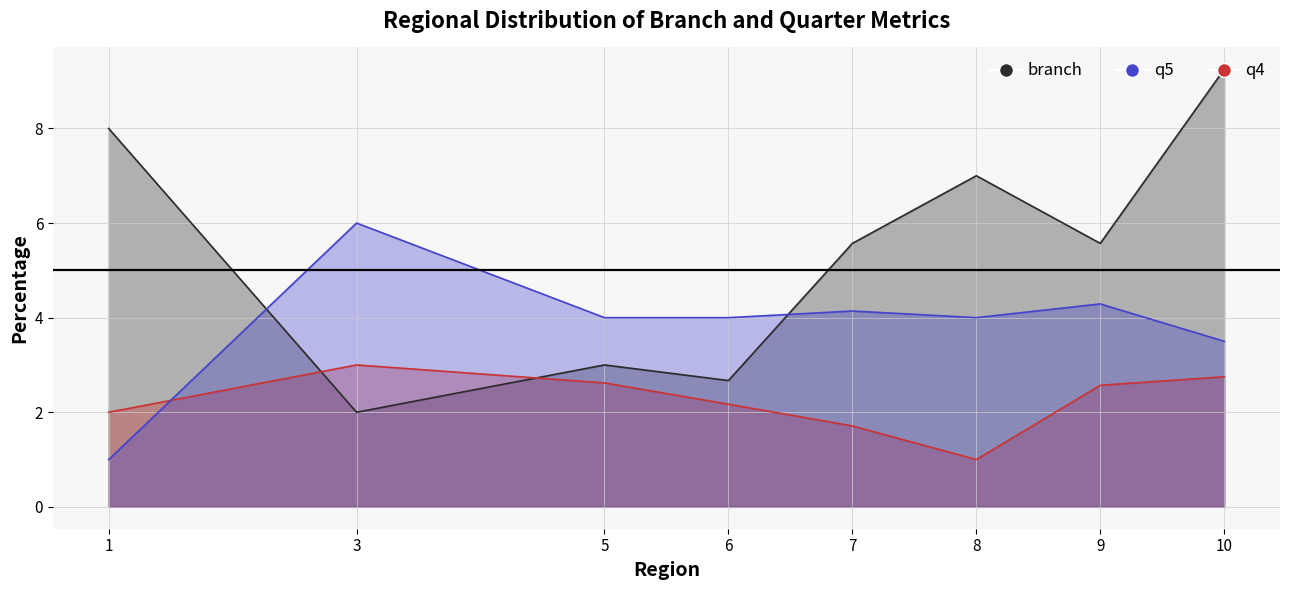

How many lines are shown in the chart?

3